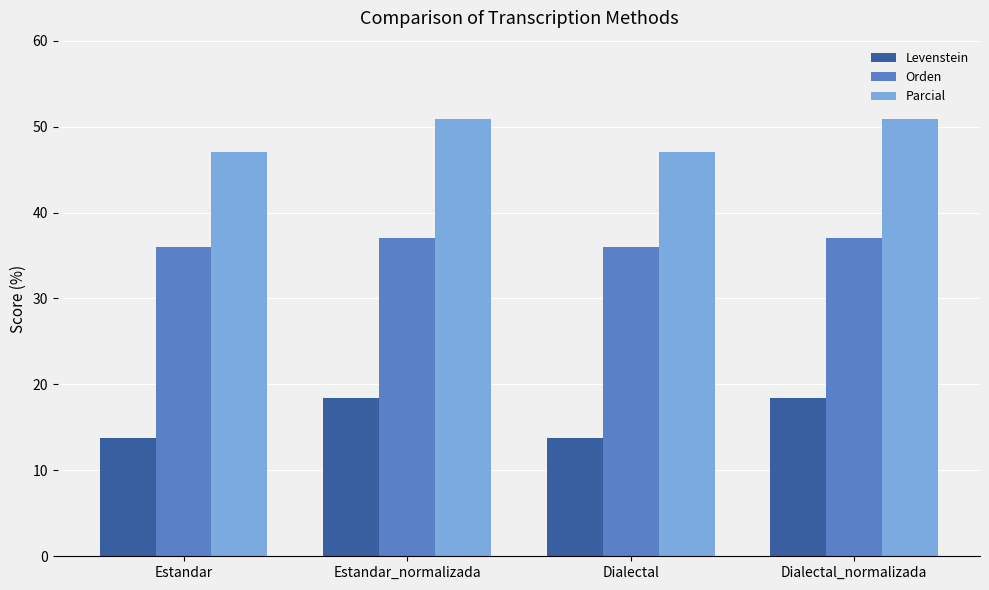

The value of Orden at Dialectal is 36.0. True or false?

True